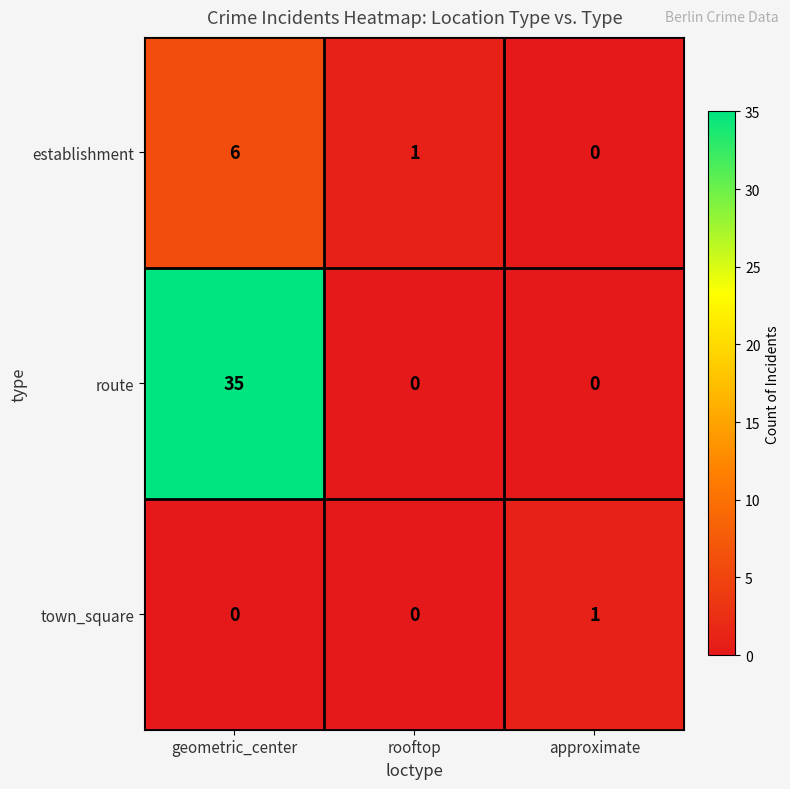

Reading right to left, what are all the values shown in this chart?

establishment: approximate=0	rooftop=1	geometric_center=6
route: approximate=0	rooftop=0	geometric_center=35
town_square: approximate=1	rooftop=0	geometric_center=0